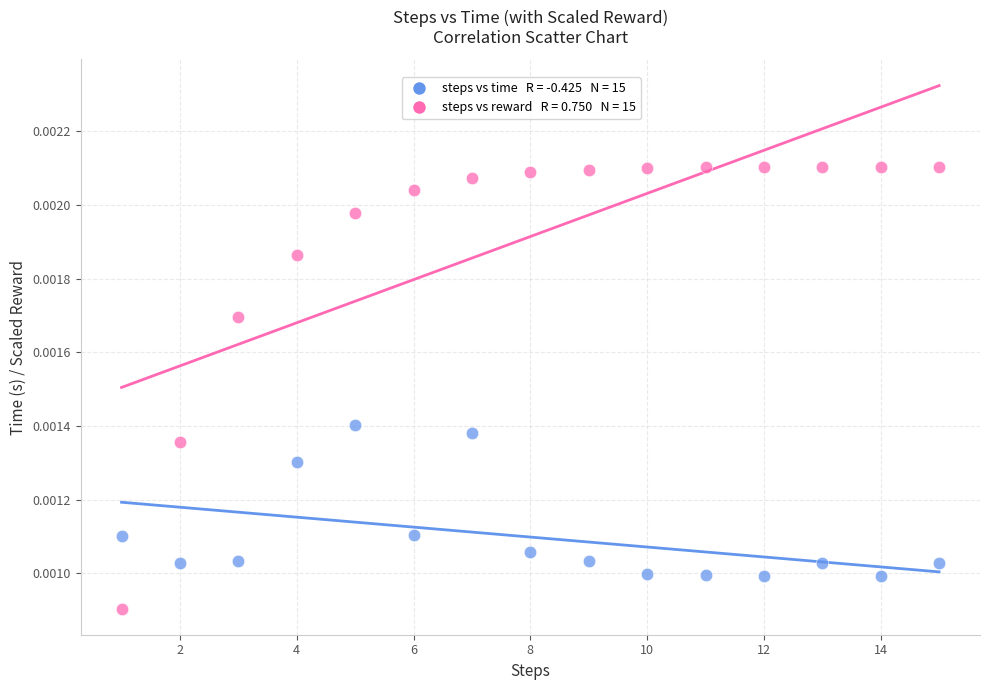

Across all data points, what is the range of X values (max minus min)?

14.0